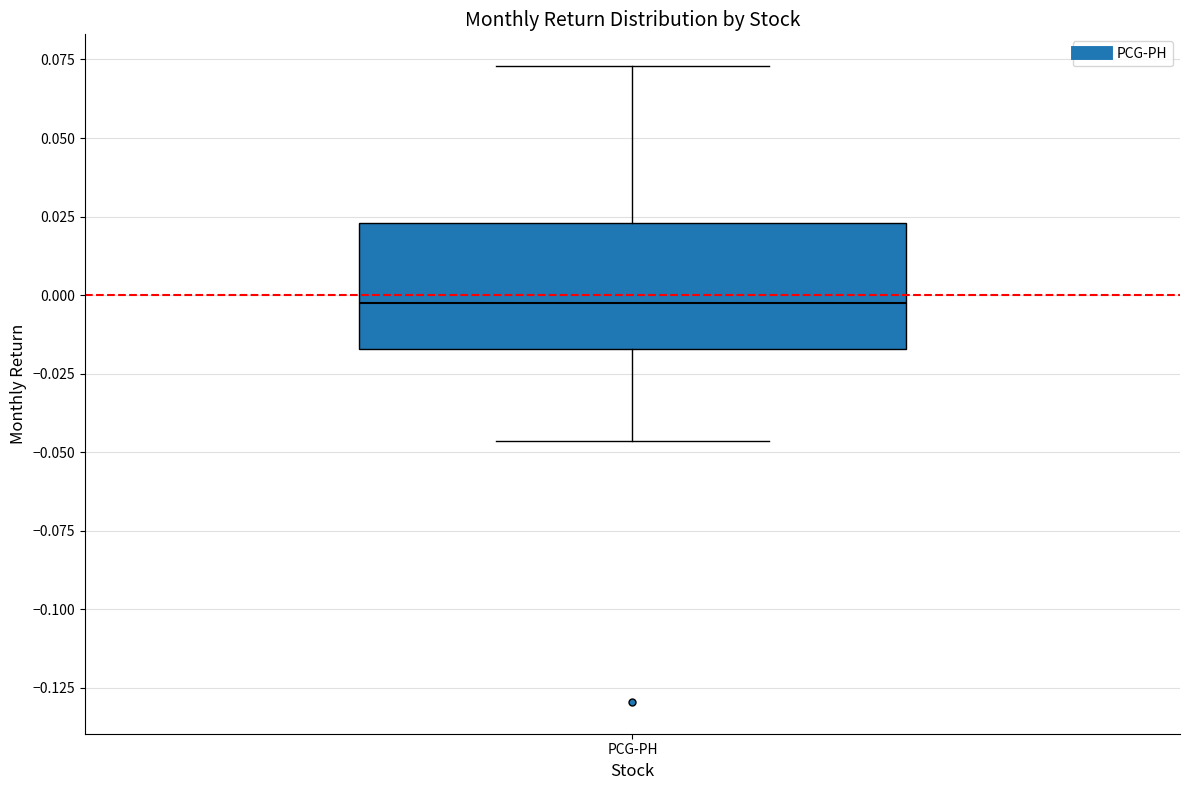

Where is the upper edge of the box for PCG-PH on the y-axis? The values are not printed on the chart, so give them approximately, as read against the axis.

0.025